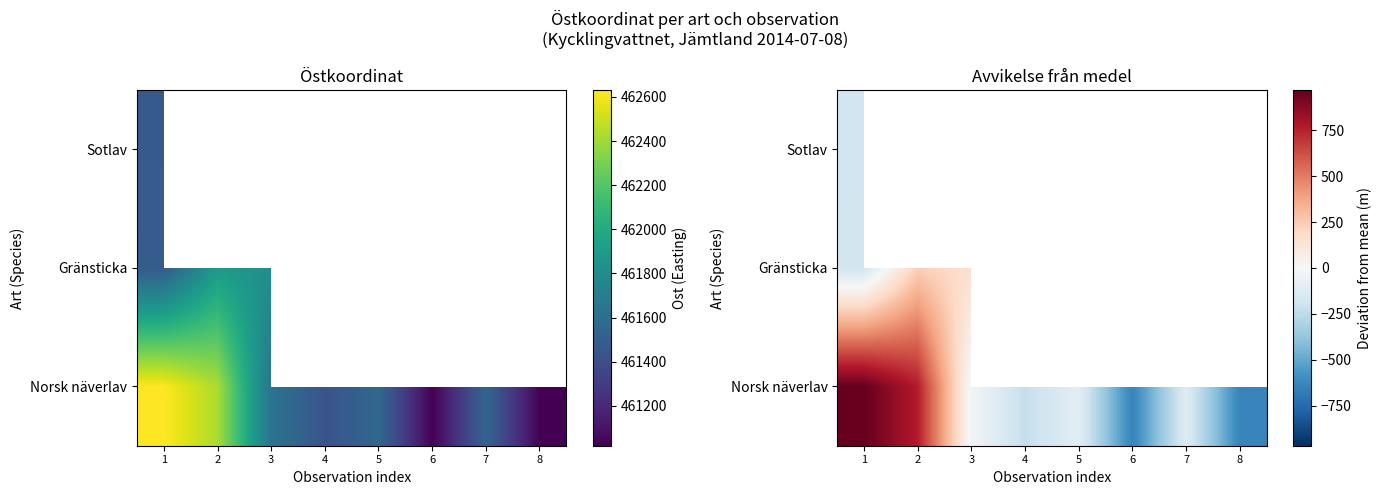

Read the Norsk näverlav value at 2.

766.1